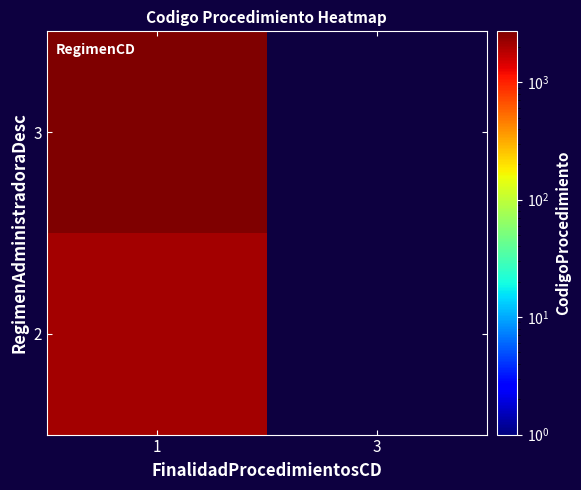

How many distinct data groups are displayed?

2